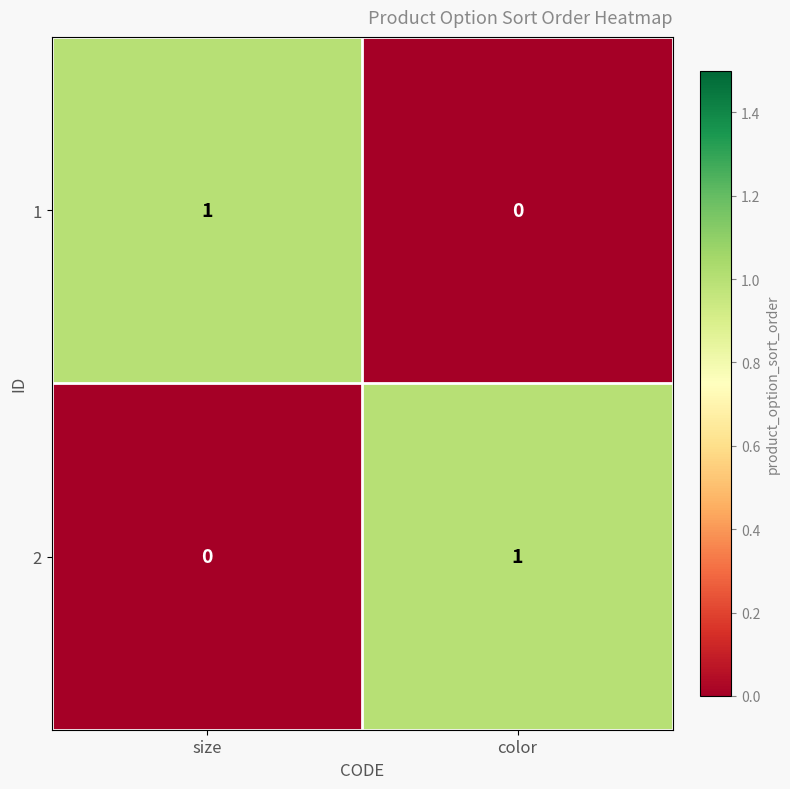

Reading right to left, transcribe all the data shown in this chart.

1: 0	1
2: 1	0